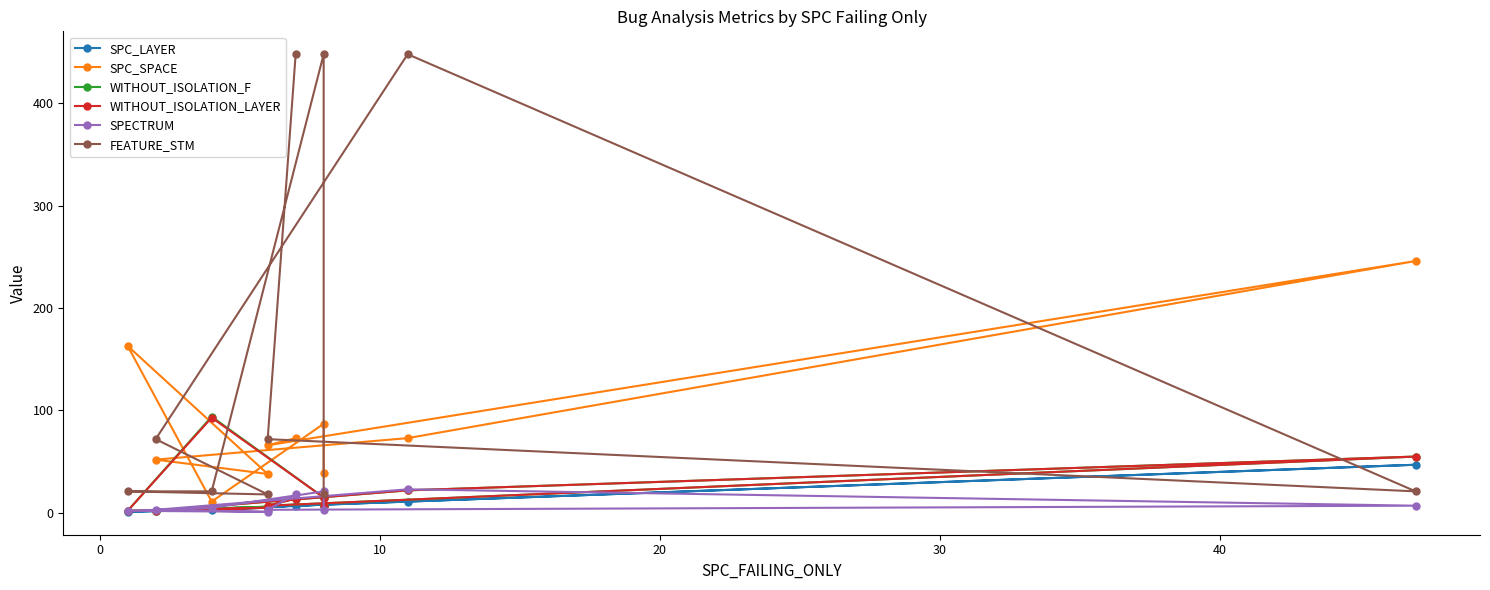

The WITHOUT_ISOLATION_LAYER series shows 7 at 20. True or false?

False